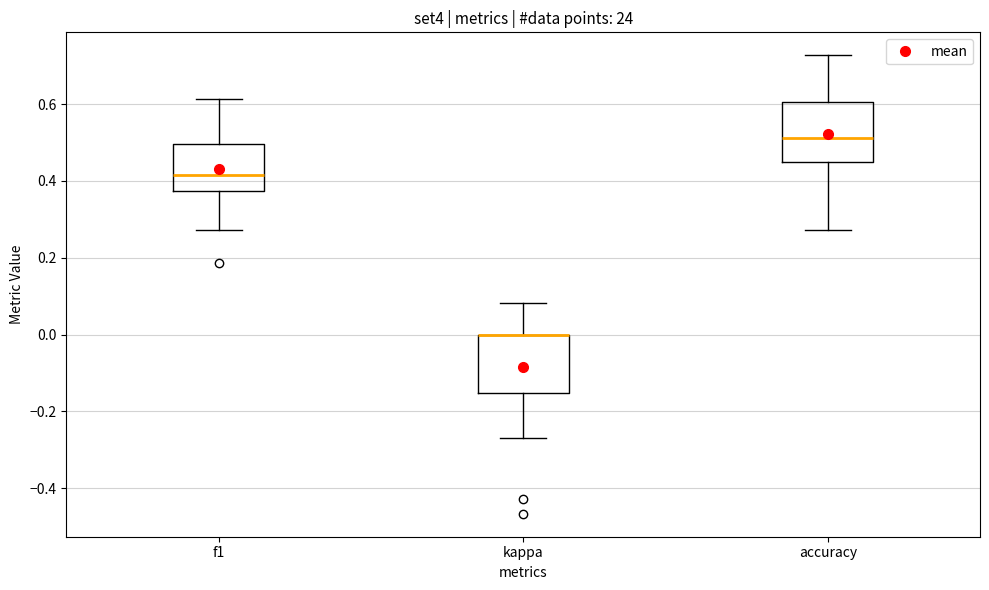

Reading left to right, transcribe this box plot: for each box, give where its median line is, the range the box spans, and where its two whiskers end, as read against the y-axis. The values are not printed on the chart, so give them approximately, as read against the axis.

f1: median 0.42, box 0.38 to 0.50, whiskers 0.28 to 0.62
kappa: median 0.00 (drawn on the box's upper edge), box -0.16 to 0.00, whiskers -0.26 to 0.08
accuracy: median 0.52, box 0.44 to 0.60, whiskers 0.28 to 0.72